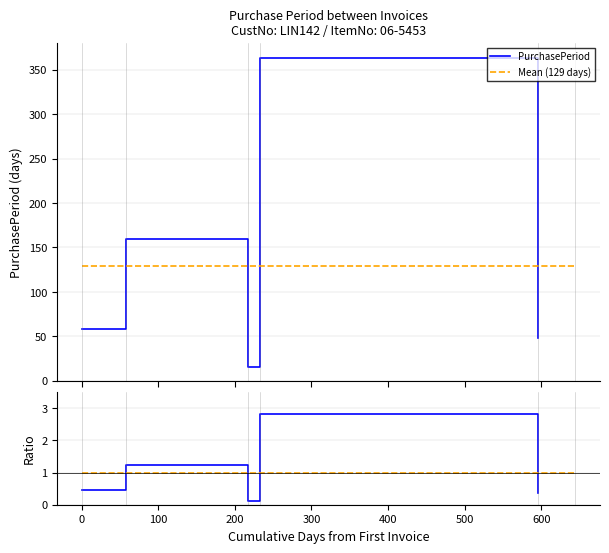

True or false: Ratio to Mean and PurchasePeriod intersect in this chart.

False